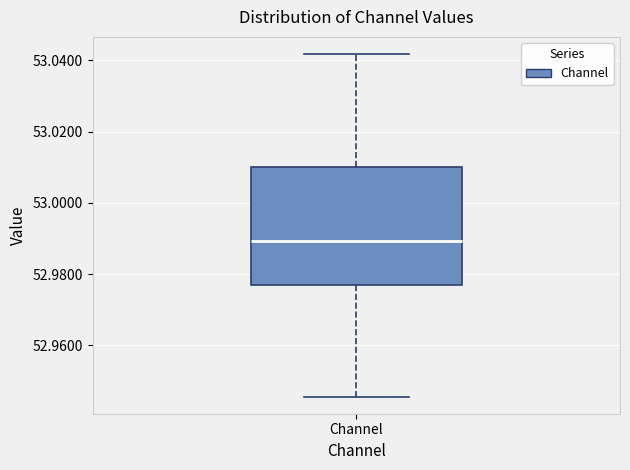

Transcribe this box plot: give where the median line is, the range the box spans, and where the two whiskers end, as read against the y-axis. The values are not printed on the chart, so give them approximately, as read against the axis.

median 52.990, box 52.976 to 53.010, whiskers 52.946 to 53.042